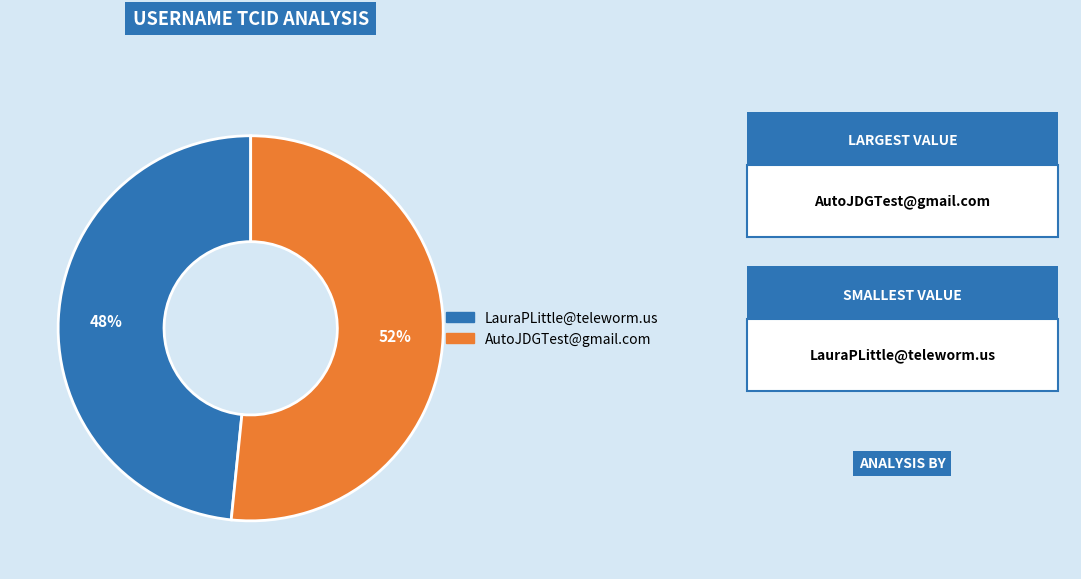

To the nearest percent, what is the combined percentage of AutoJDGTest@gmail.com and LauraPLittle@teleworm.us?

100%